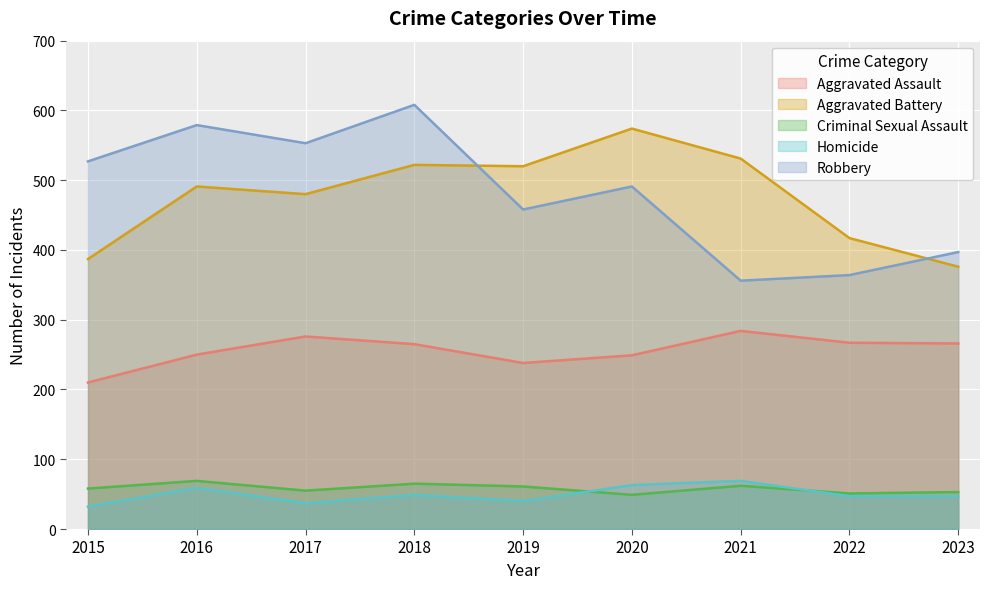

What is the difference between the highest and lowest values at 2019?

480